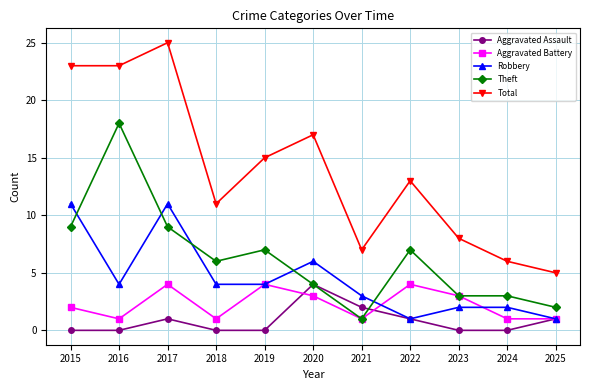

Reading left to right, extract all data points from this chart.

Aggravated Assault: 2015=0	2016=0	2017=1	2018=0	2019=0	2020=4	2021=2	2022=1	2023=0	2024=0	2025=1
Aggravated Battery: 2015=2	2016=1	2017=4	2018=1	2019=4	2020=3	2021=1	2022=4	2023=3	2024=1	2025=1
Robbery: 2015=11	2016=4	2017=11	2018=4	2019=4	2020=6	2021=3	2022=1	2023=2	2024=2	2025=1
Theft: 2015=9	2016=18	2017=9	2018=6	2019=7	2020=4	2021=1	2022=7	2023=3	2024=3	2025=2
Total: 2015=23	2016=23	2017=25	2018=11	2019=15	2020=17	2021=7	2022=13	2023=8	2024=6	2025=5